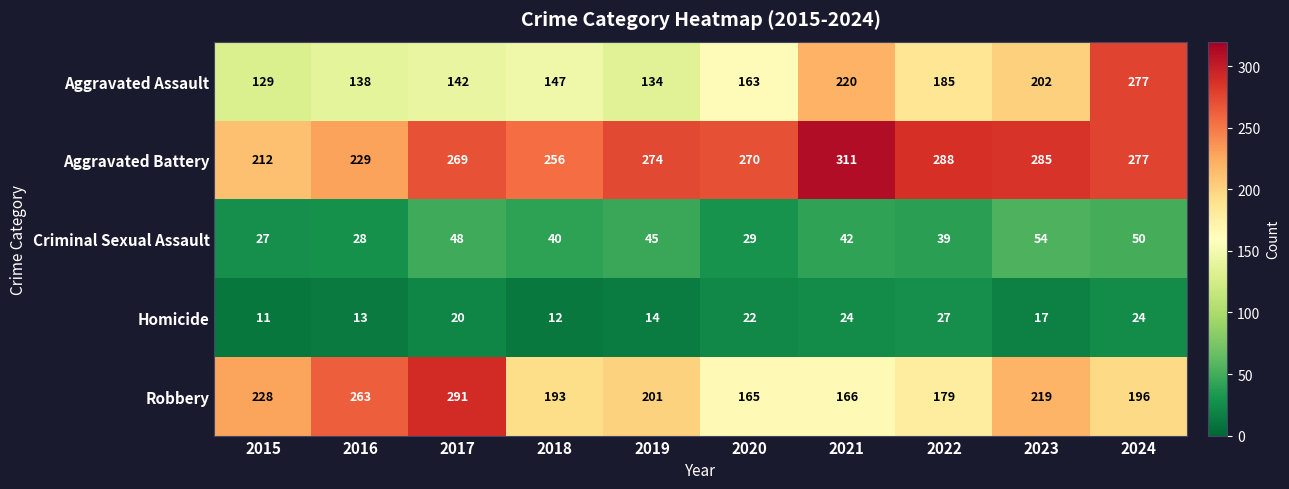

At 2018, list the series in order from smallest to largest.

Homicide, Criminal Sexual Assault, Aggravated Assault, Robbery, Aggravated Battery